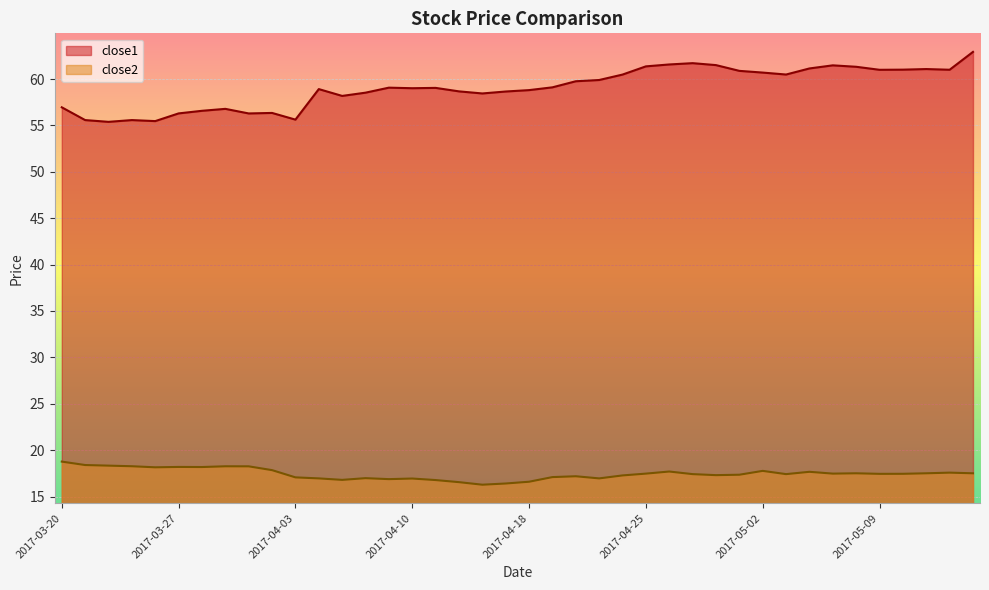

Is the value of close1 at 2017-05-04 greater than the value of close2 at 2017-04-04?

Yes